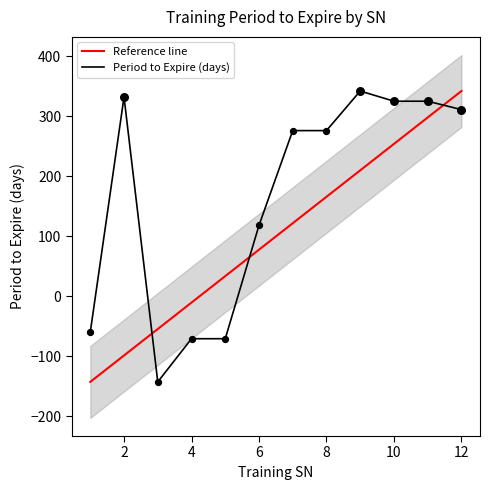

Approximately how many times larger is the value at 10 compared to 8?

1.2